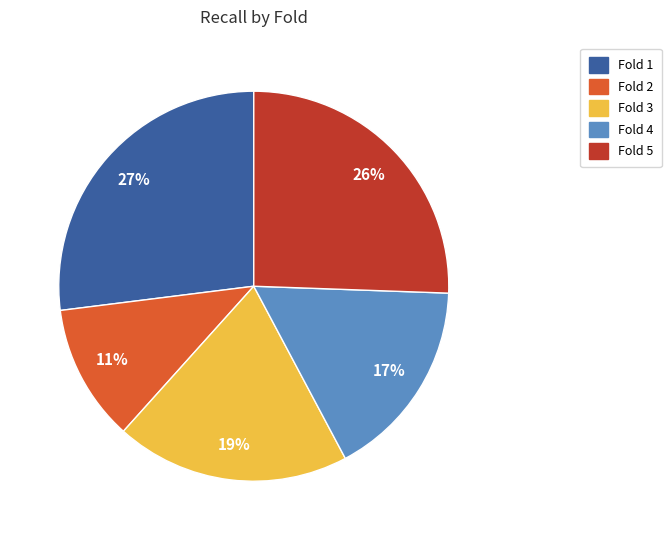

Do Fold 4 and Fold 2 together represent more than half of the pie?

No